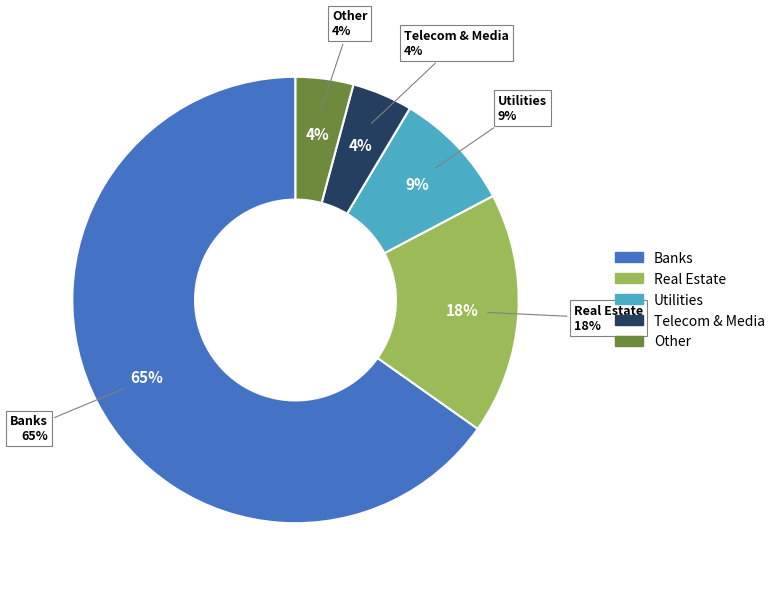

Does any single category account for the majority?

No